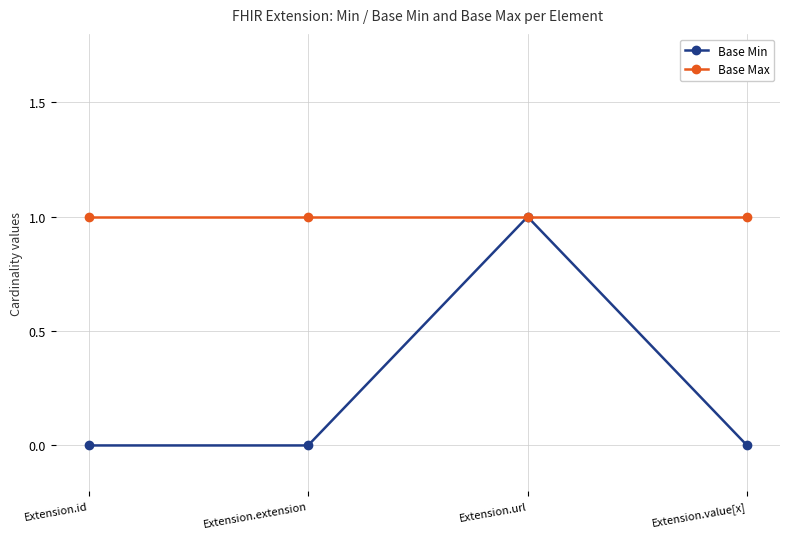

At how many categories does at least one series exceed 0?

4